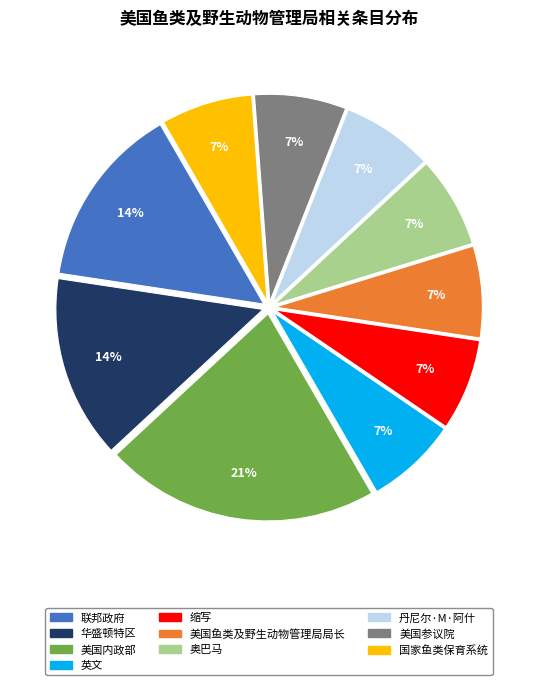

To the nearest percent, what is the difference between the 缩写 and 华盛顿特区 slice percentages?

7%